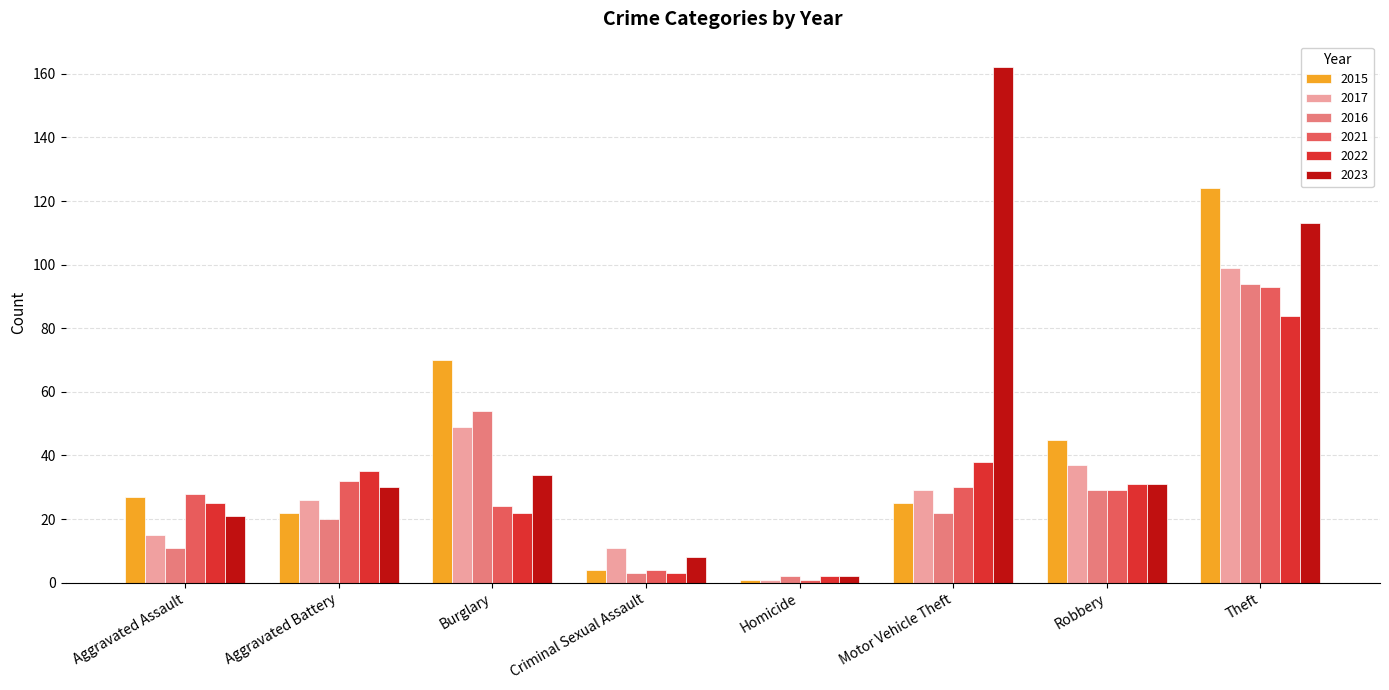

Where is 2015 nearest to the value 62?

Burglary